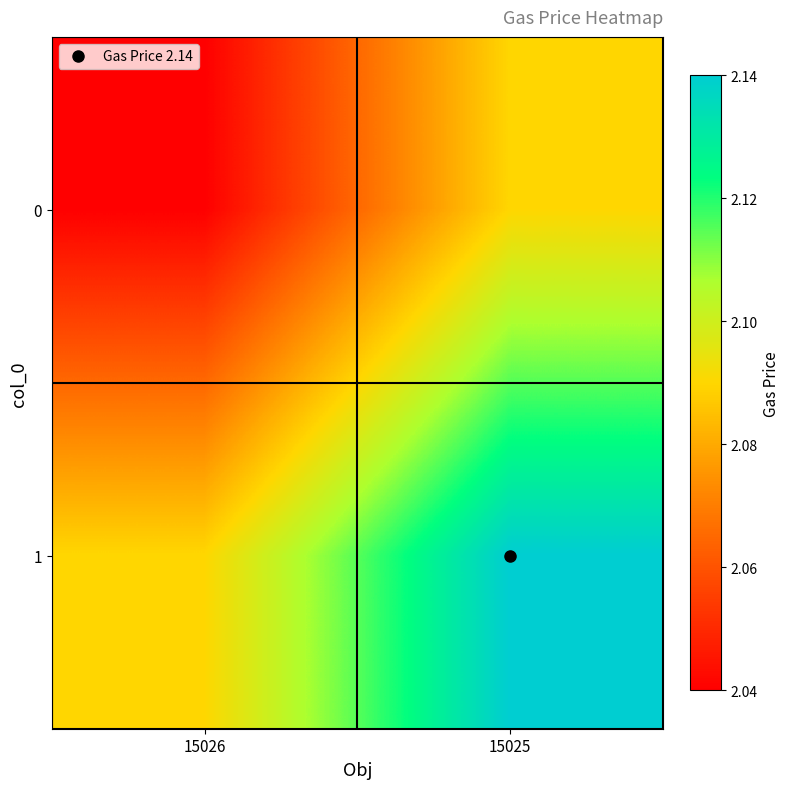

Which series changed the most between 15026 and 15025?

1